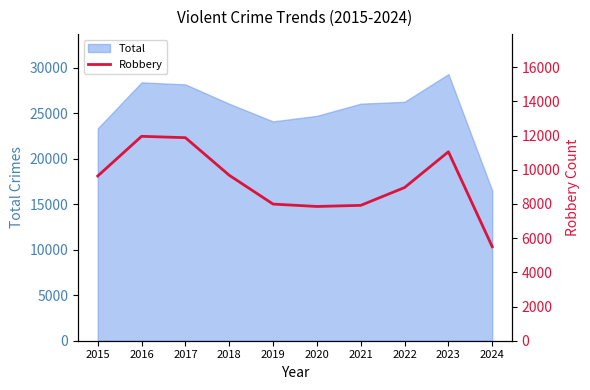

What is the value of the 1st point from the left?

9638